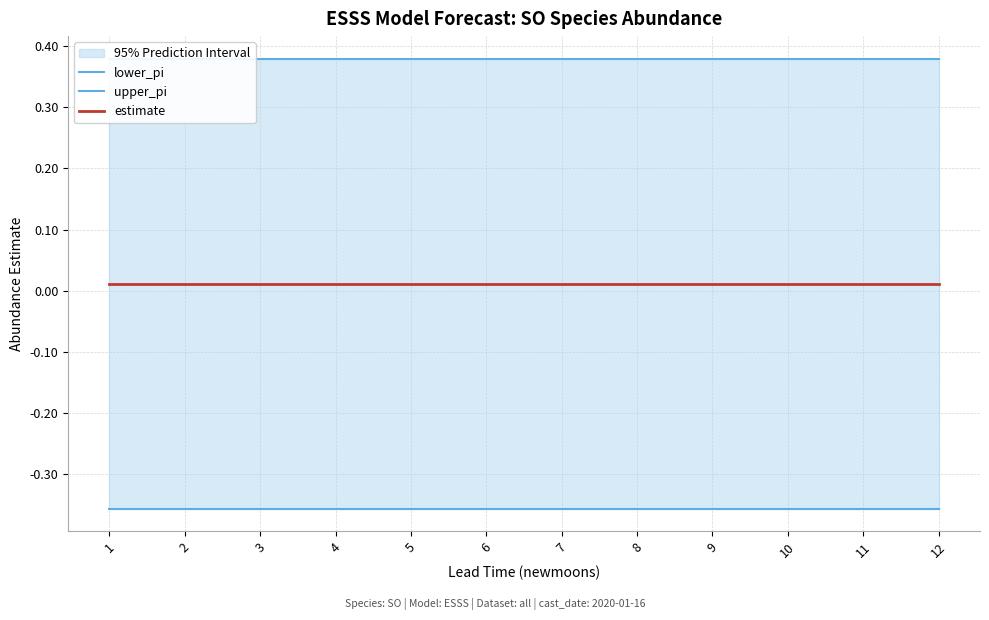

How many lines are shown in the chart?

3